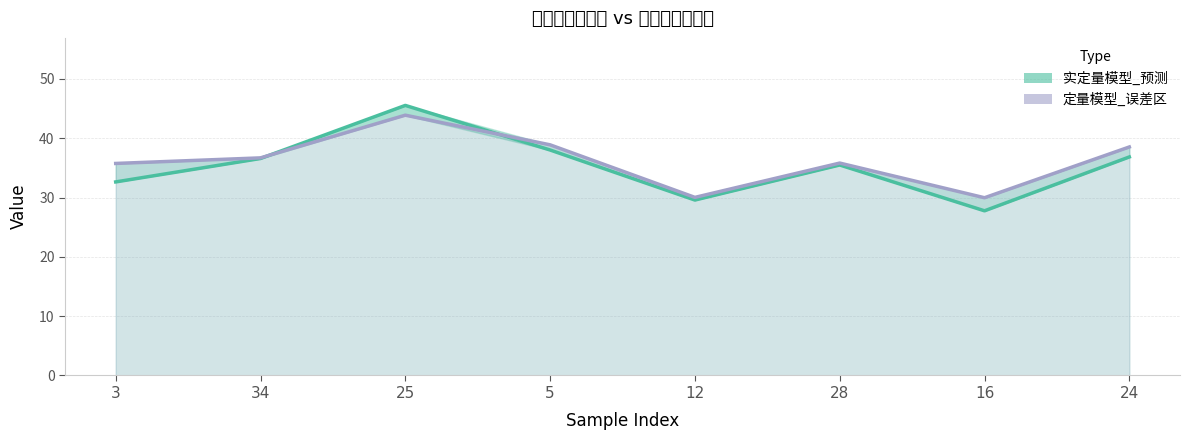

What is the label of the 7th point from the left?

16